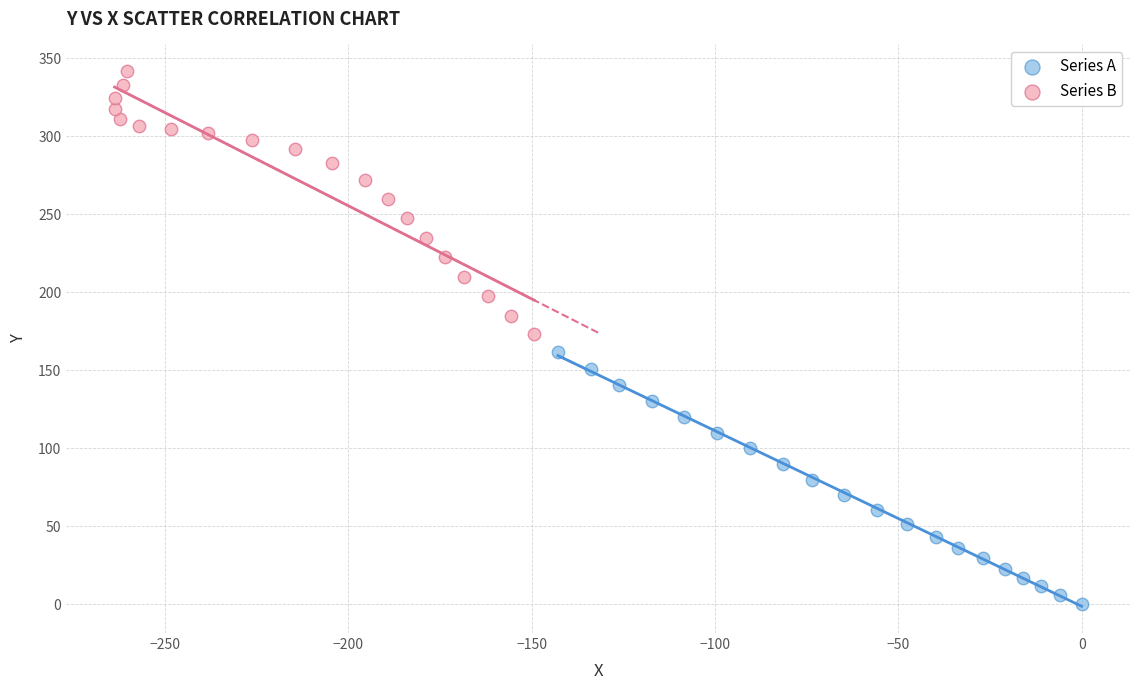

Which series contains the lowest Y value?

Series A